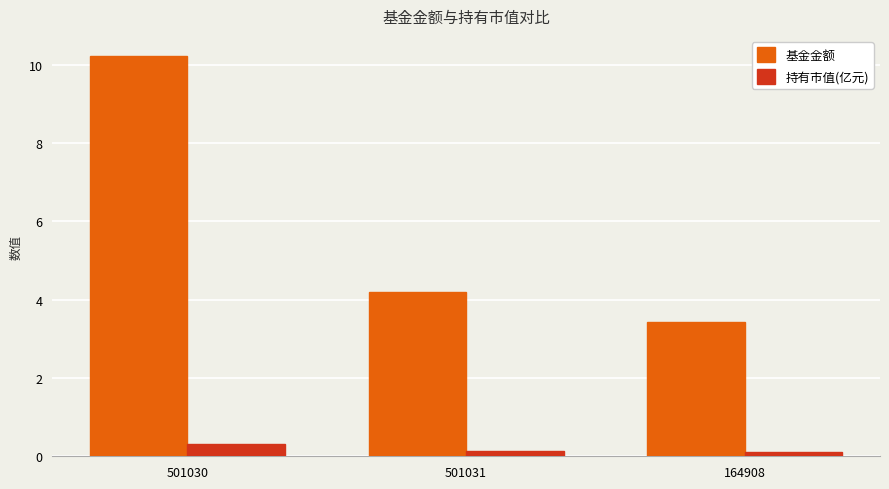

List the labels in order of 基金金额 value, largest first.

501030, 501031, 164908